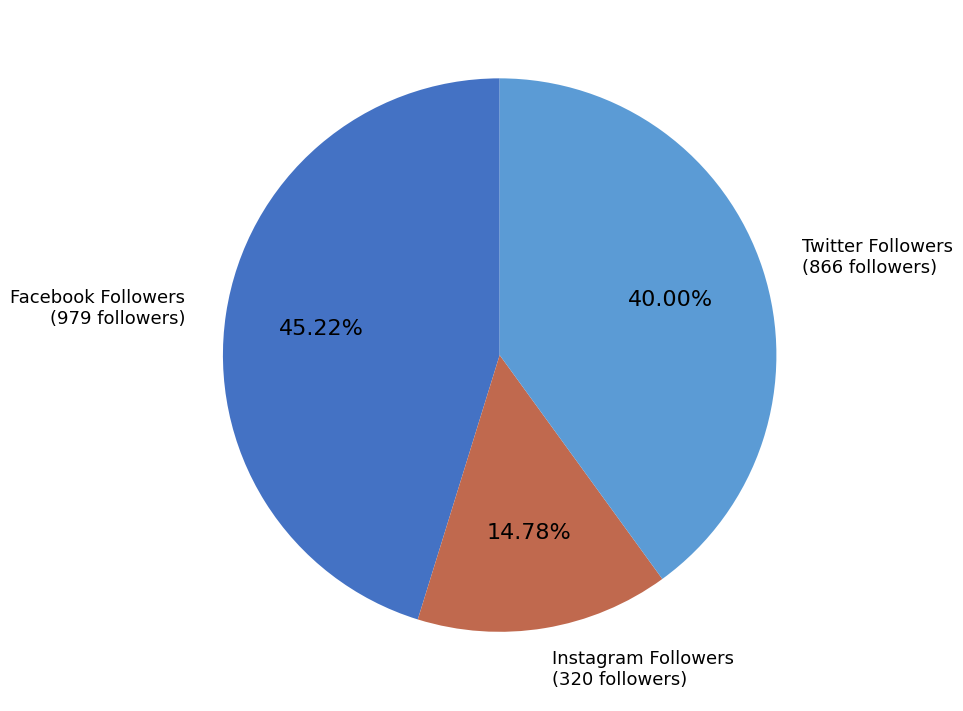

Approximately how many times larger is the value at Twitter Followers compared to Instagram Followers?

2.7